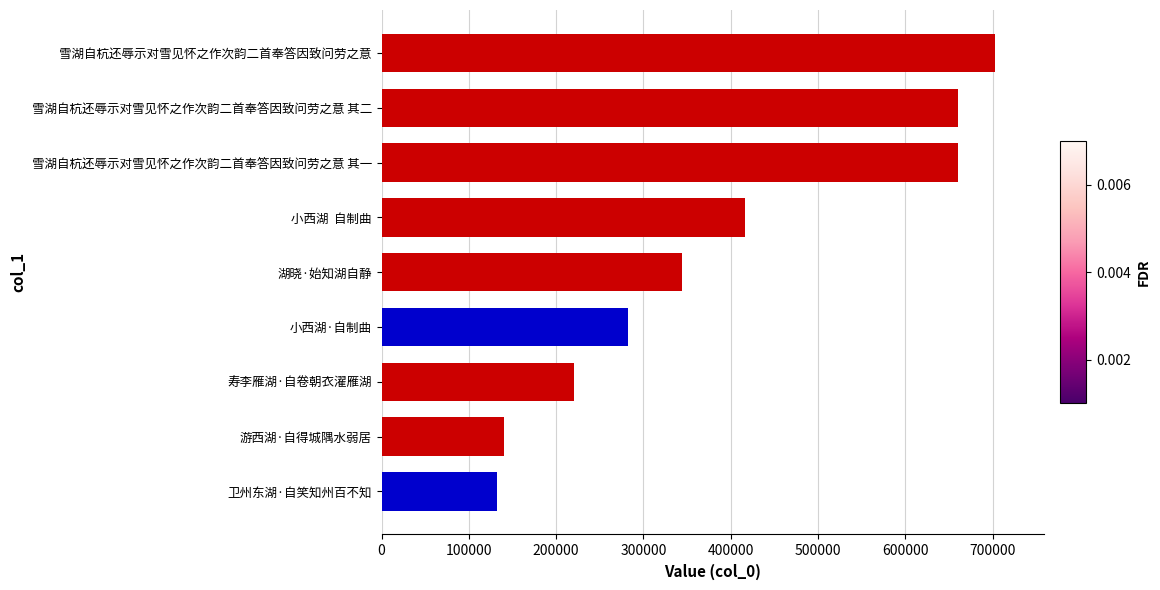

The value at 游西湖·自得城隅水弱居 is 140481. True or false?

True